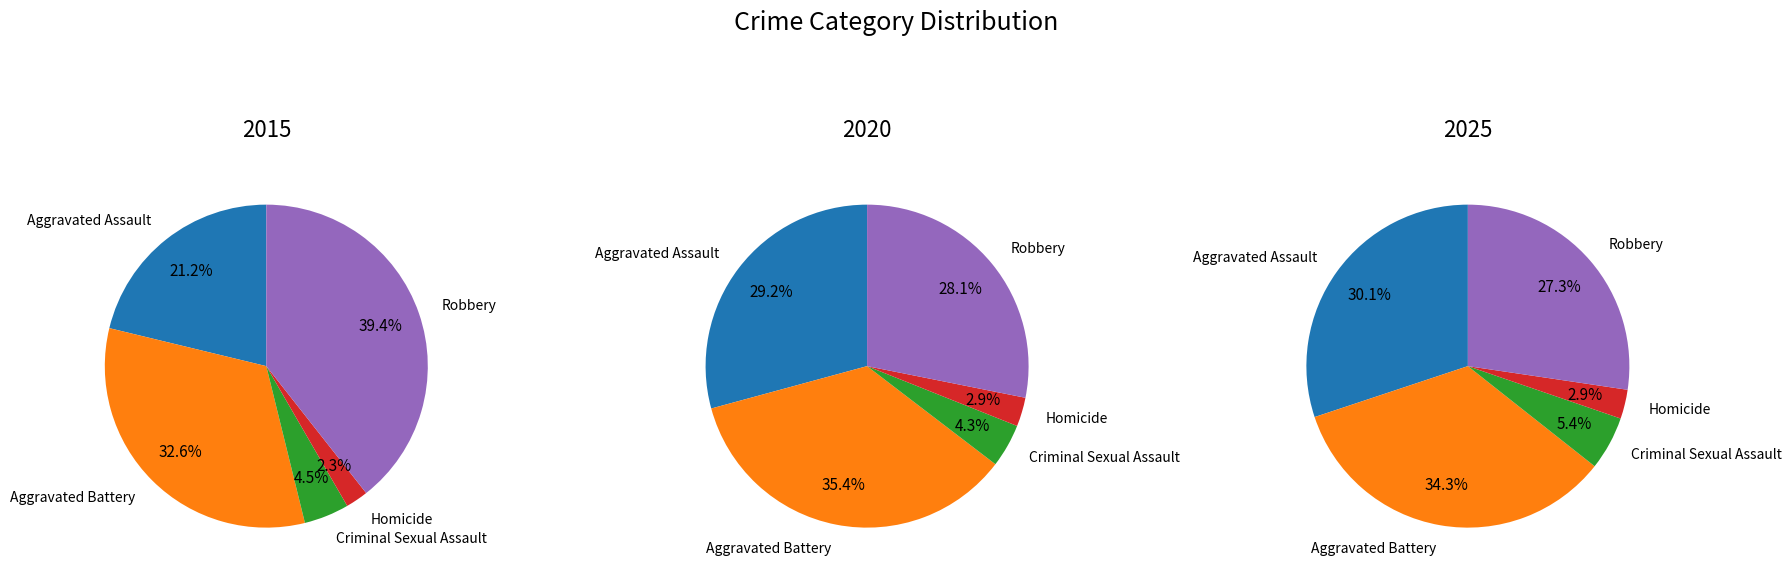

Count the number of slices in the pie.

5